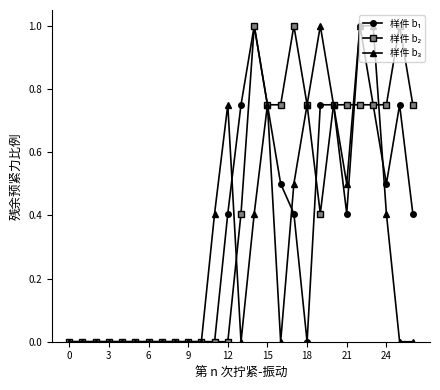

What is the greatest value displayed?

1.0